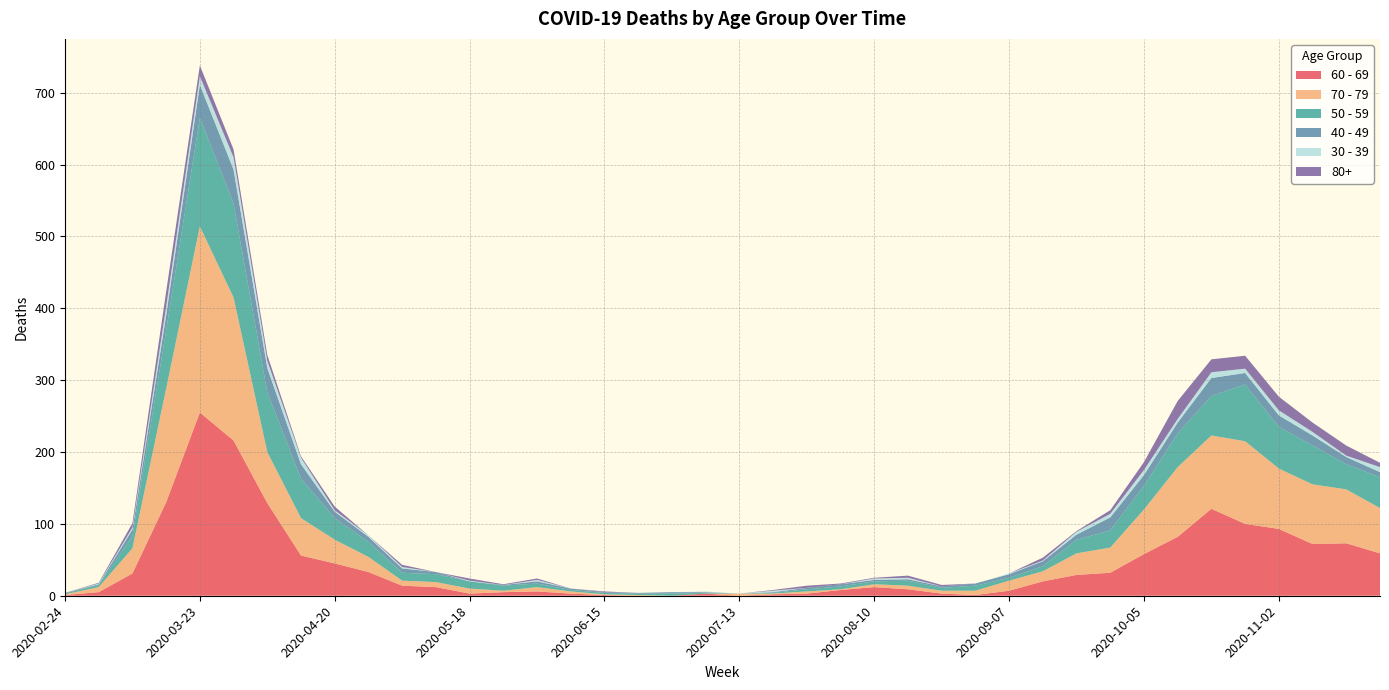

Reading left to right, list all the values displayed in this chart.

60 - 69: 1	5	31	130	255	216	129	56	45	33	14	12	3	5	6	3	1	0	0	3	0	2	3	8	12	9	3	1	7	20	29	32	58	82	121	100	93	72	73	59
70 - 79: 1	7	35	158	259	199	71	52	33	21	7	7	7	2	6	3	1	1	0	0	3	1	3	1	4	5	4	6	14	14	30	35	62	97	102	115	84	83	75	63
50 - 59: 1	3	17	81	151	131	83	55	30	21	11	11	10	7	5	2	2	2	3	1	0	1	3	4	4	7	4	7	4	7	19	24	33	47	55	79	58	54	35	43
40 - 49: 1	1	9	21	46	47	34	20	9	7	6	3	0	1	3	2	1	1	2	1	0	1	2	3	2	2	2	3	5	7	7	18	15	15	25	16	16	14	10	7
30 - 39: 0	1	3	12	12	17	10	9	2	2	2	0	1	0	2	0	0	0	0	1	0	2	0	0	2	2	0	0	1	1	4	5	7	5	8	6	7	5	2	7
80+: 0	1	6	21	15	11	8	2	5	0	3	0	3	1	2	0	1	0	0	0	0	1	3	1	1	3	2	0	0	4	1	5	11	25	18	18	19	13	14	6